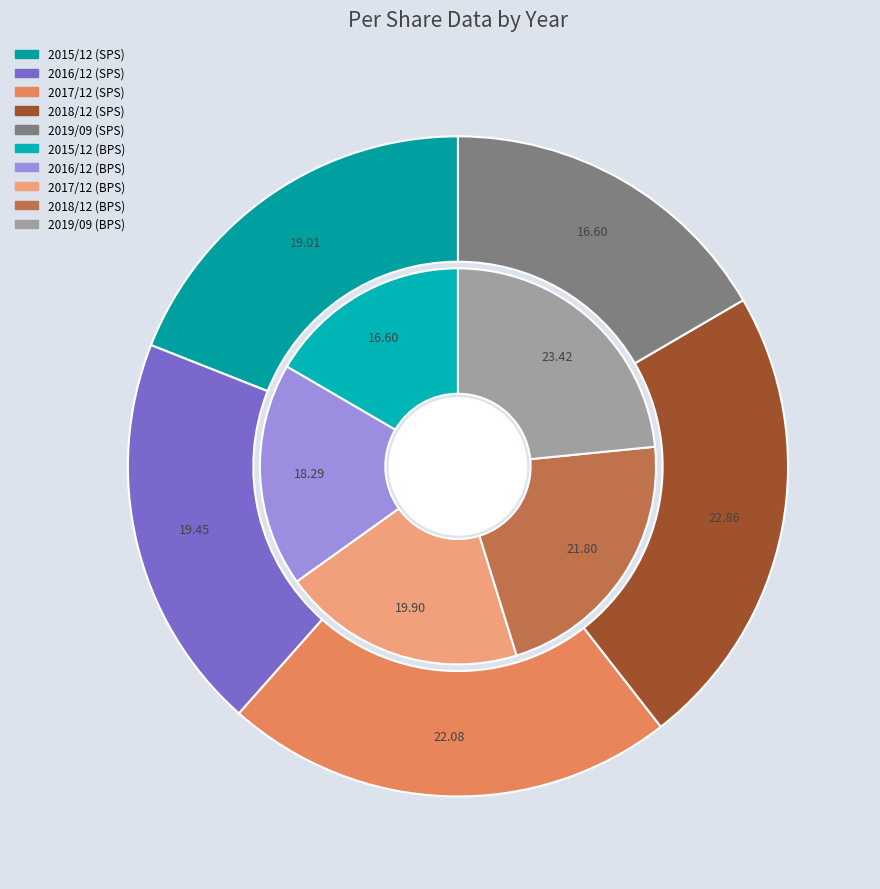

True or false: 2017/12 accounts for 8% of the total.

False